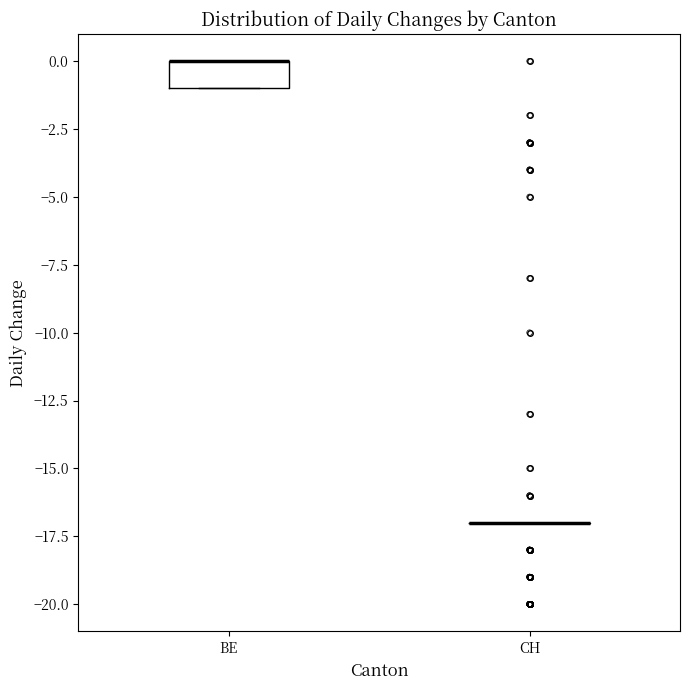

Reading left to right, read every box against the y-axis: the position of its median line, the range the box covers, and the ends of its whiskers. The values are not printed on the chart, so give them approximately, as read against the axis.

BE: median 0 (drawn on the box's upper edge), box -1 to 0, whiskers -1 to 0
CH: box collapsed to a line at -17, whiskers -17 to -17